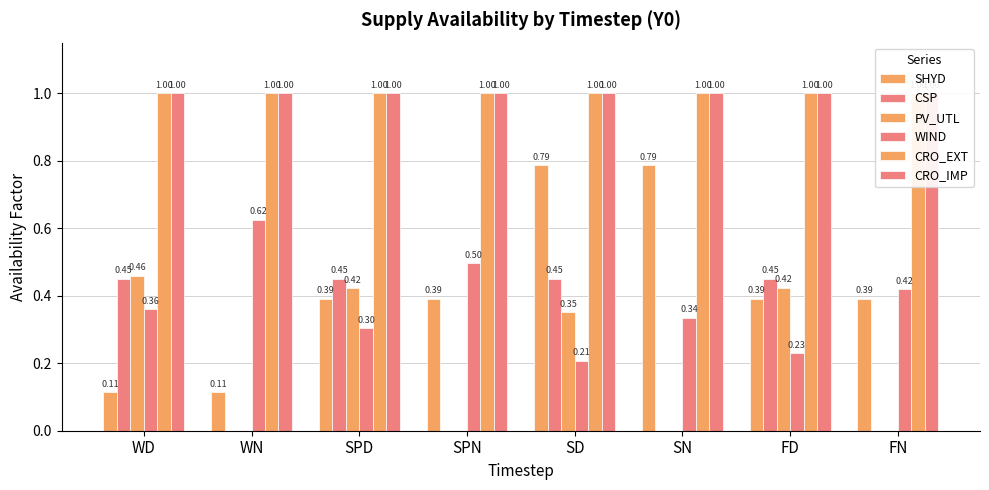

What is the label of the 1st bar from the right?

FN